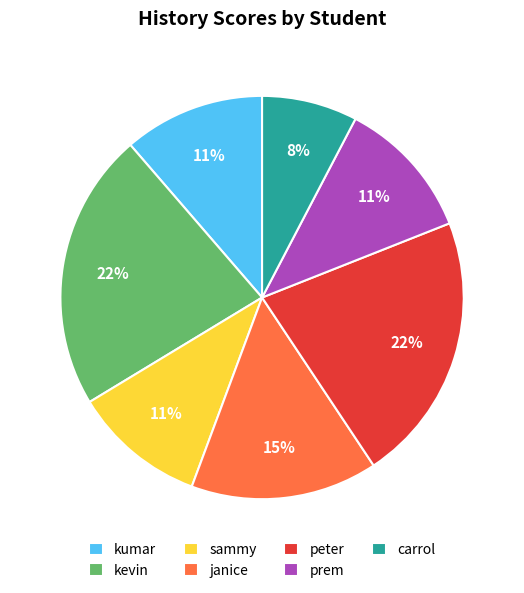

Does prem account for over 50% of the chart?

No